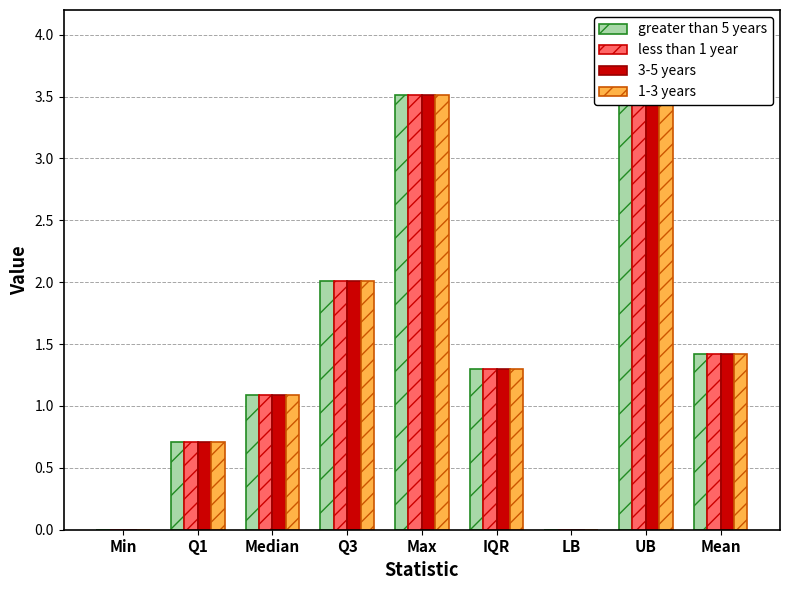

Are the bars horizontal?

No